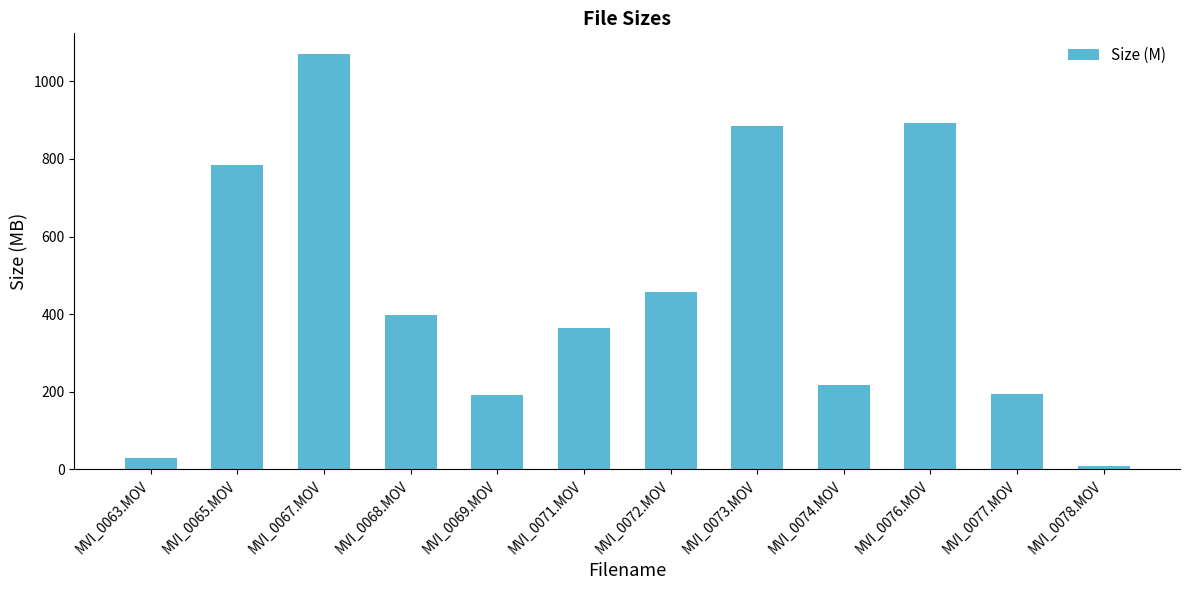

The value at MVI_0072.MOV is 732.6. True or false?

False